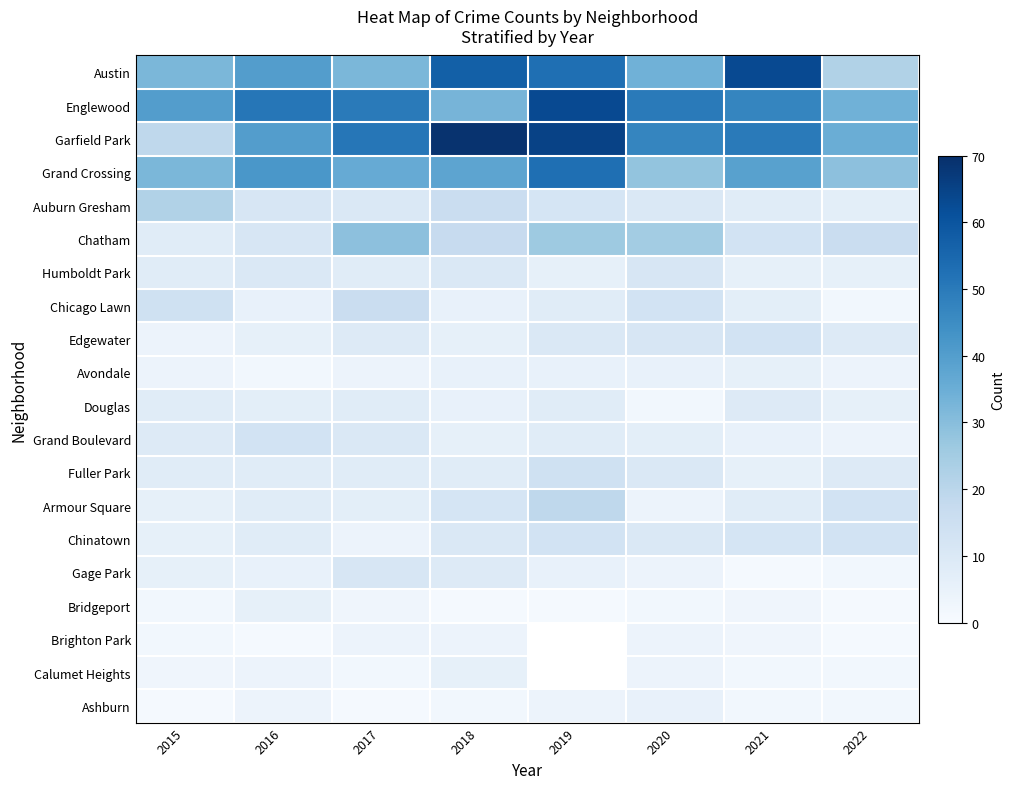

What is the difference between the highest and lowest values at 2016?

50.0